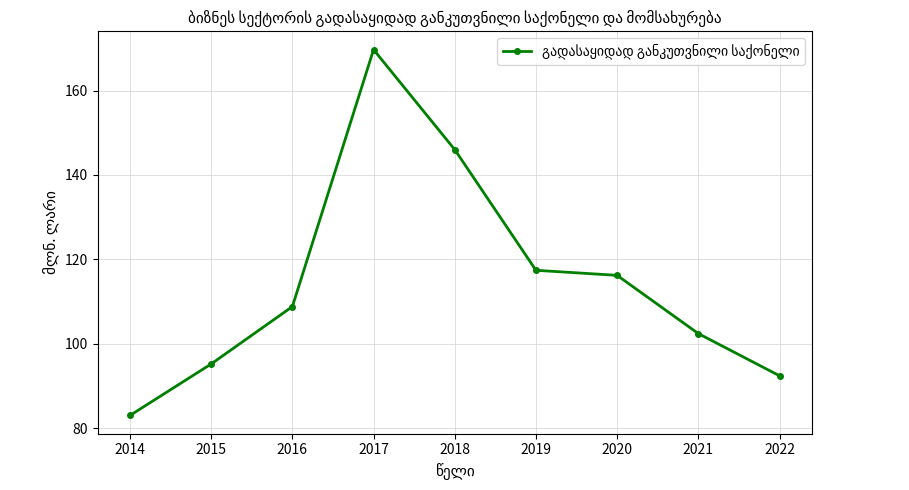

What is the difference between the values at 2018 and 2015?

50.8